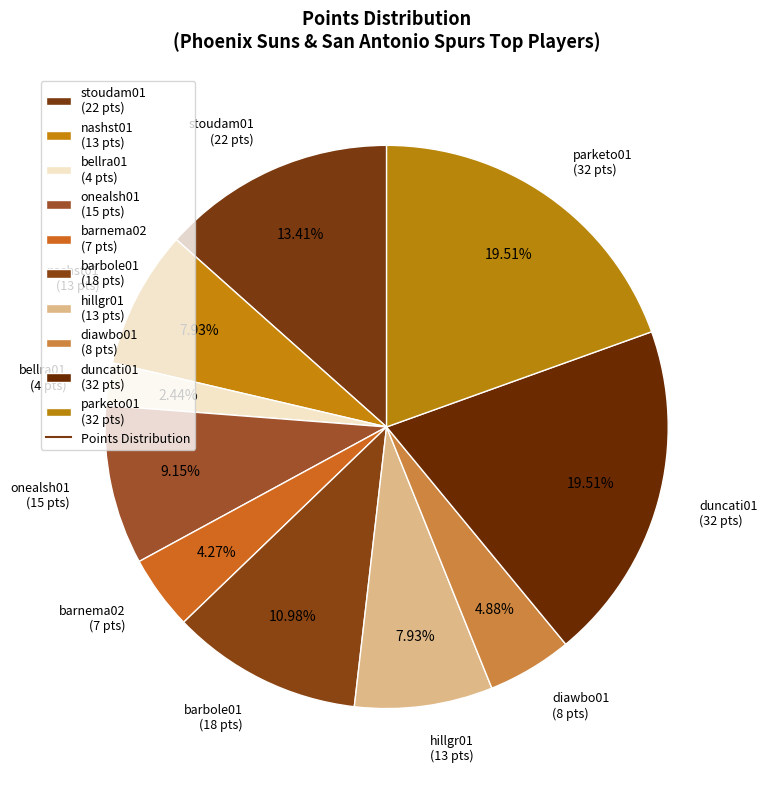

What is the ratio of the value at bellra01 (4 pts) to the value at onealsh01 (15 pts)?

0.3